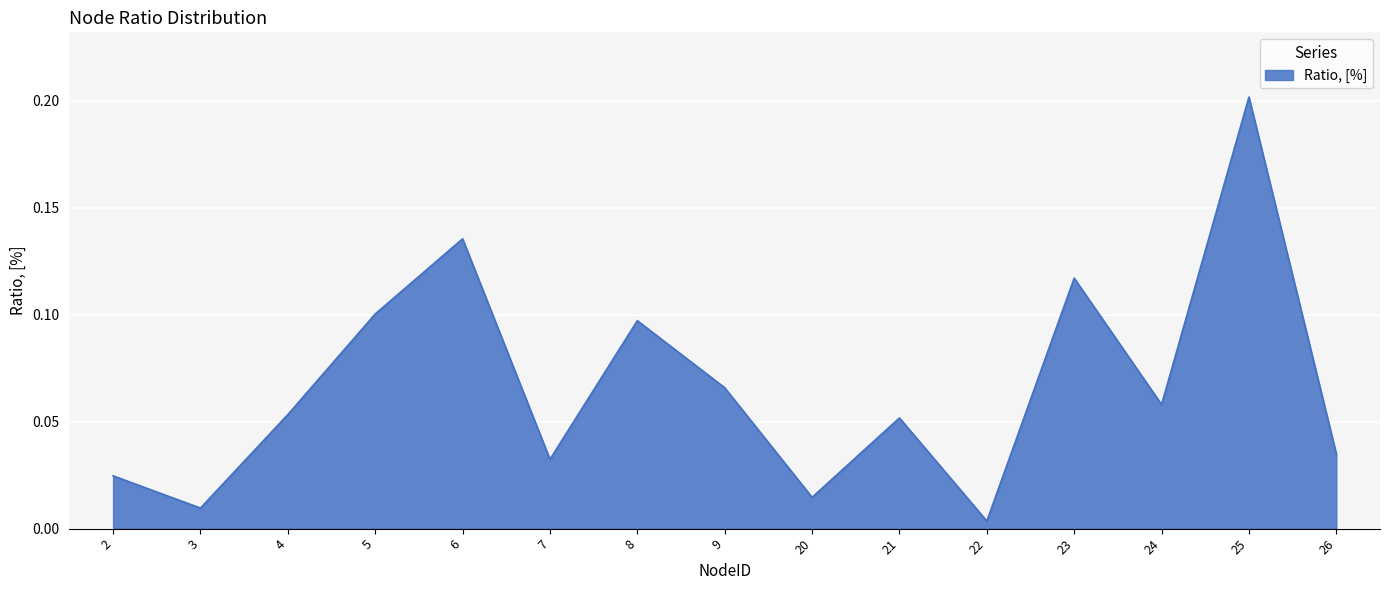

The value at 25 is 0.1. True or false?

False